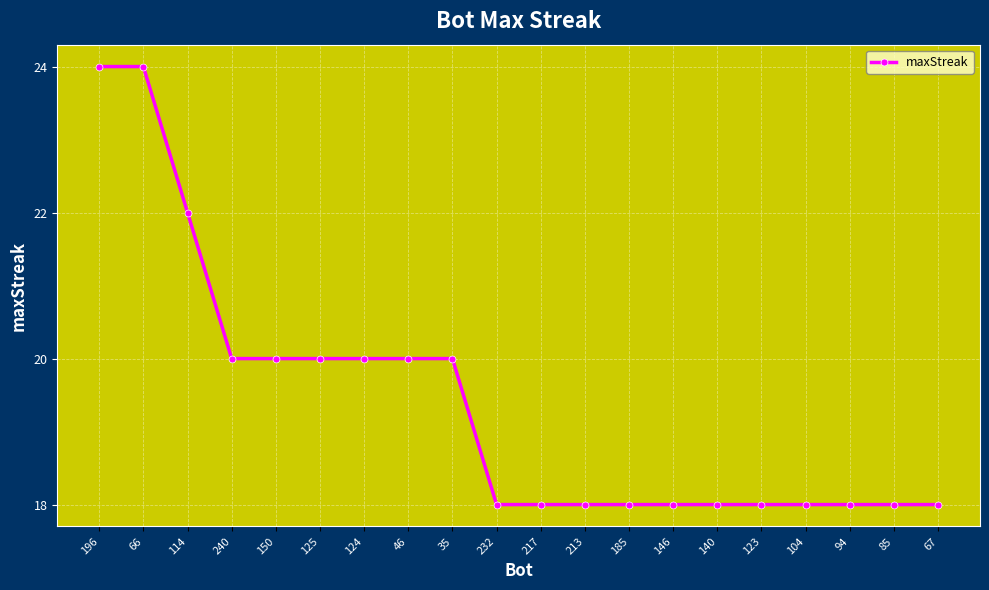

The chart shows a value of 18 at 185. True or false?

True